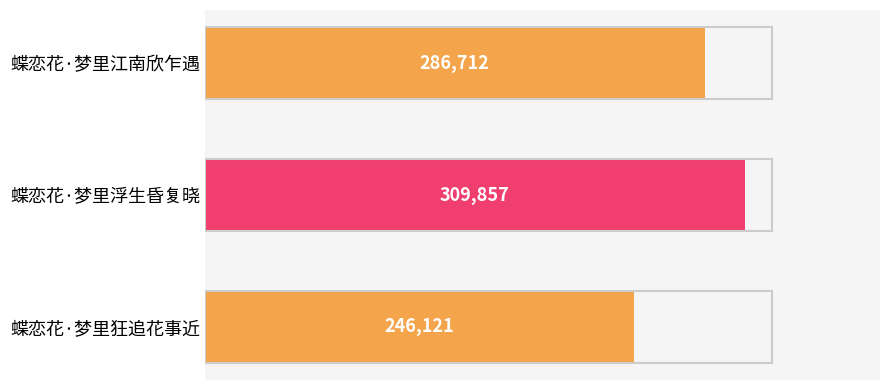

What is the average value?

280897